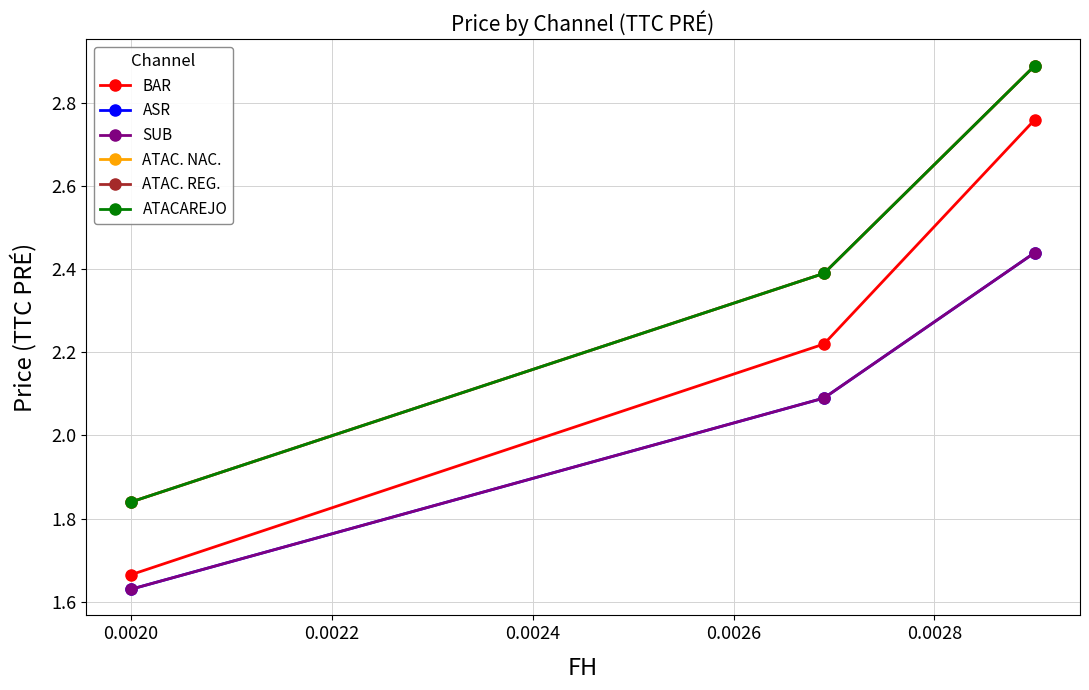

What is the difference between the maximum and minimum values in the SUB series?

0.8